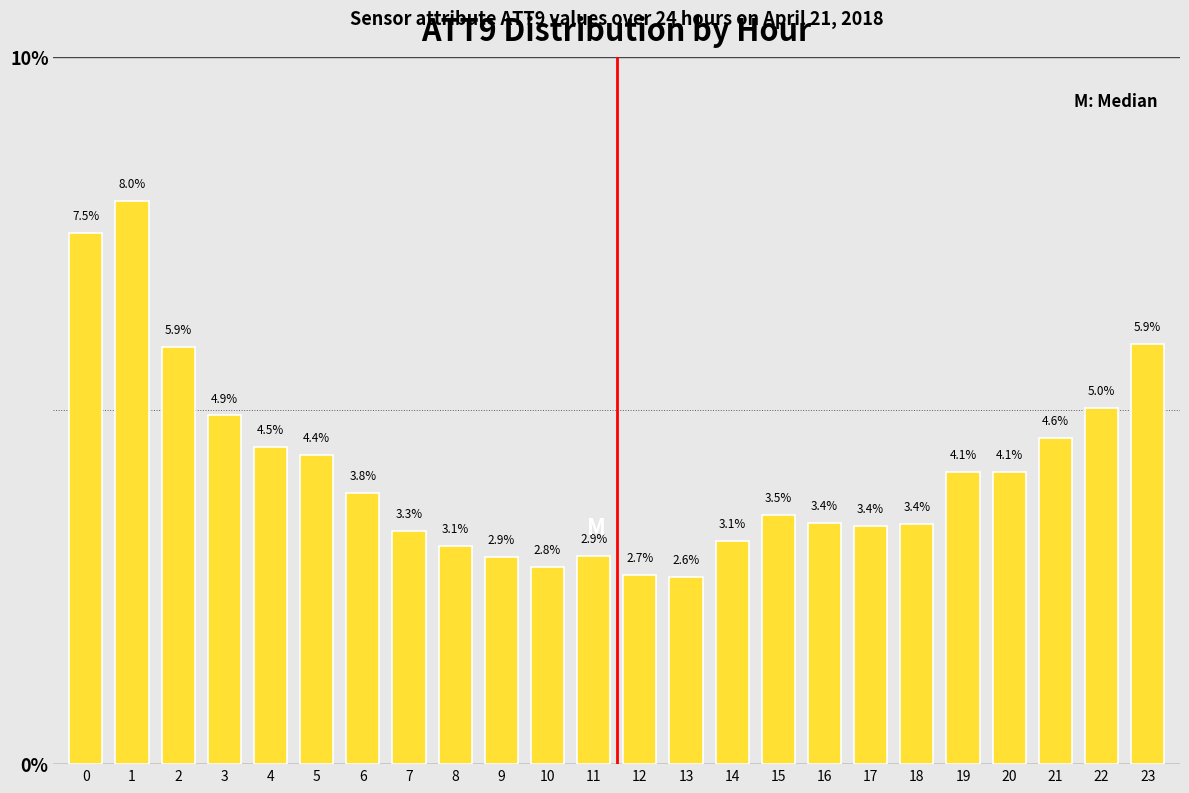

Reading left to right, extract all data points from this chart.

7.5	8.0	5.9	4.9	4.5	4.4	3.8	3.3	3.1	2.9	2.8	2.9	2.7	2.6	3.1	3.5	3.4	3.4	3.4	4.1	4.1	4.6	5.0	5.9